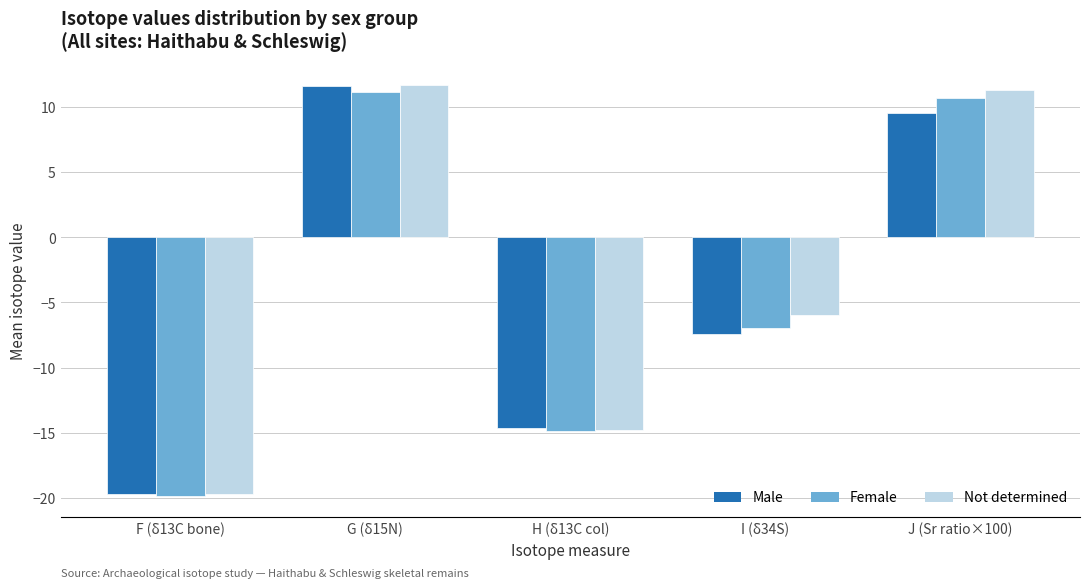

Are the bars grouped side by side (vs. stacked)?

Yes